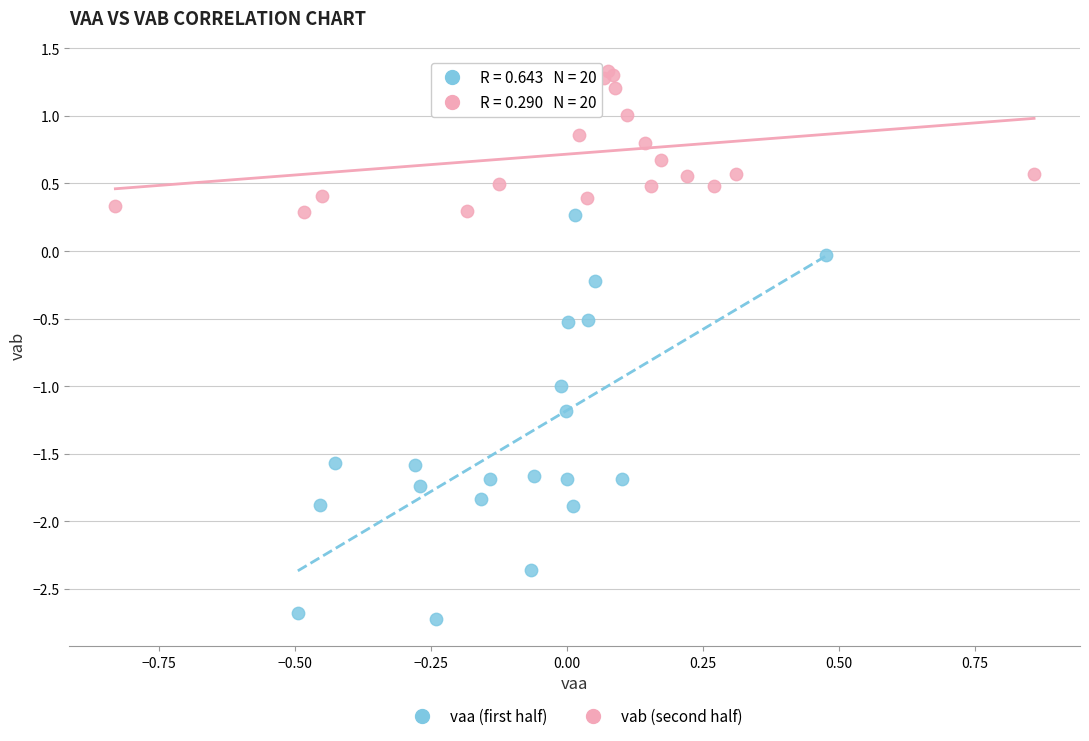

Which series contains the lowest Y value?

vaa (first half)